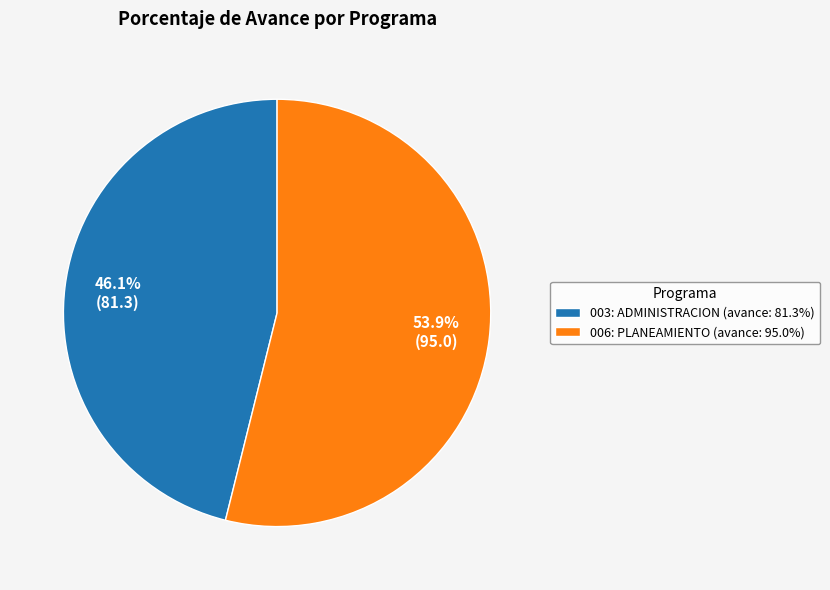

What is the majority slice?

006: PLANEAMIENTO (avance: 95.0%)